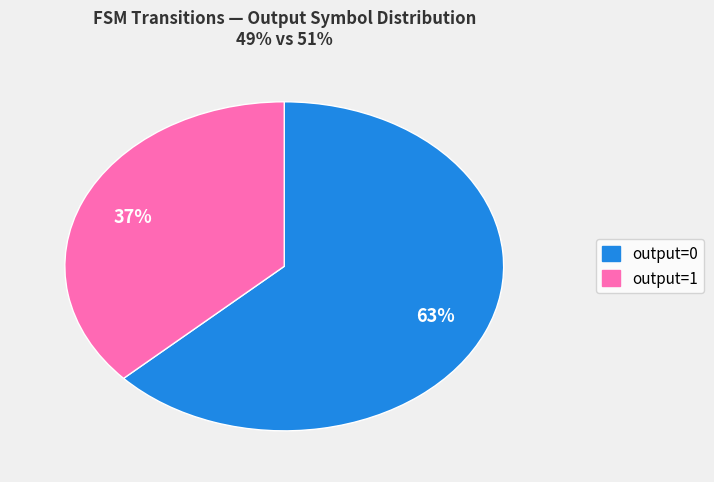

How many slices are in this pie chart?

2